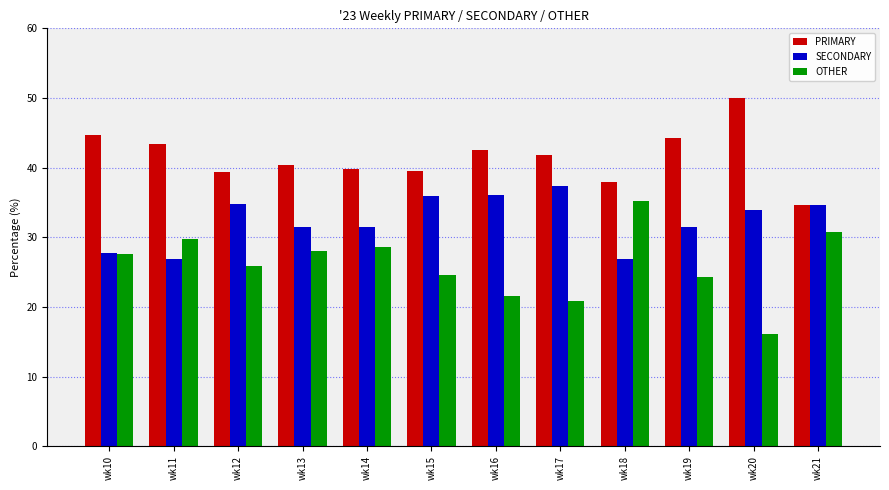

Which series has the largest total across all categories?

PRIMARY